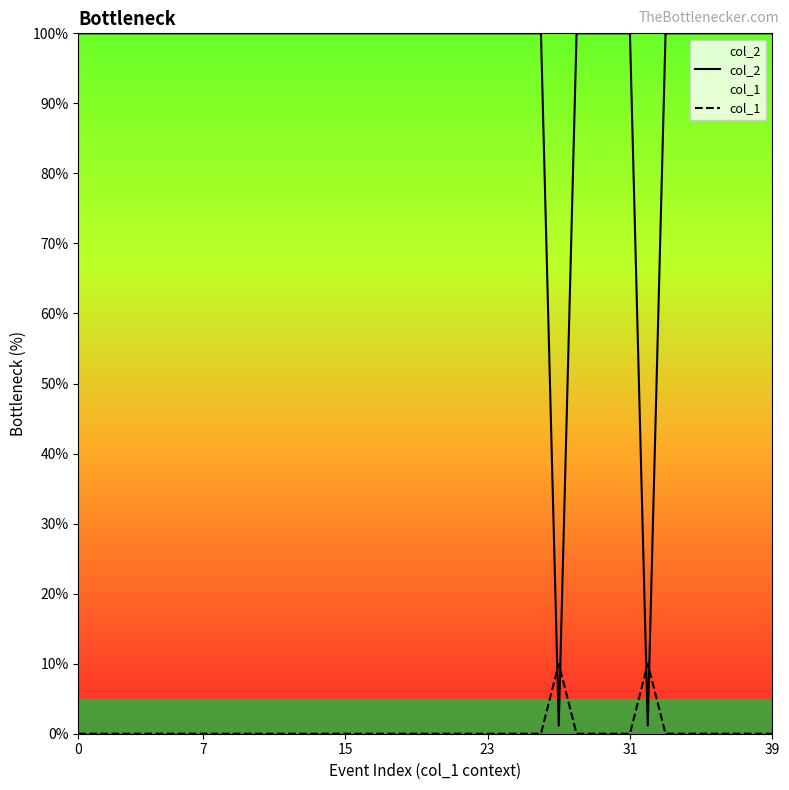

What is the label of the 11th point from the left?

10